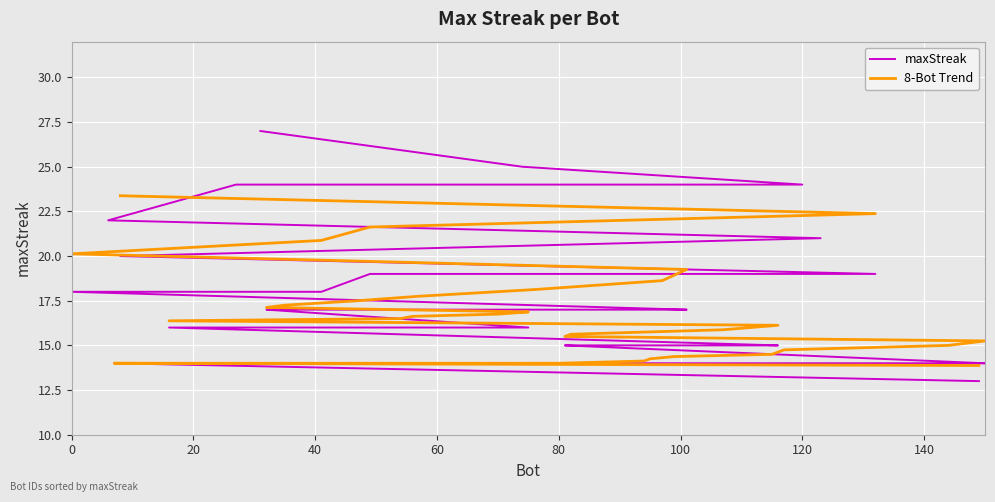

What is the difference between the values at 56 and 116?

1